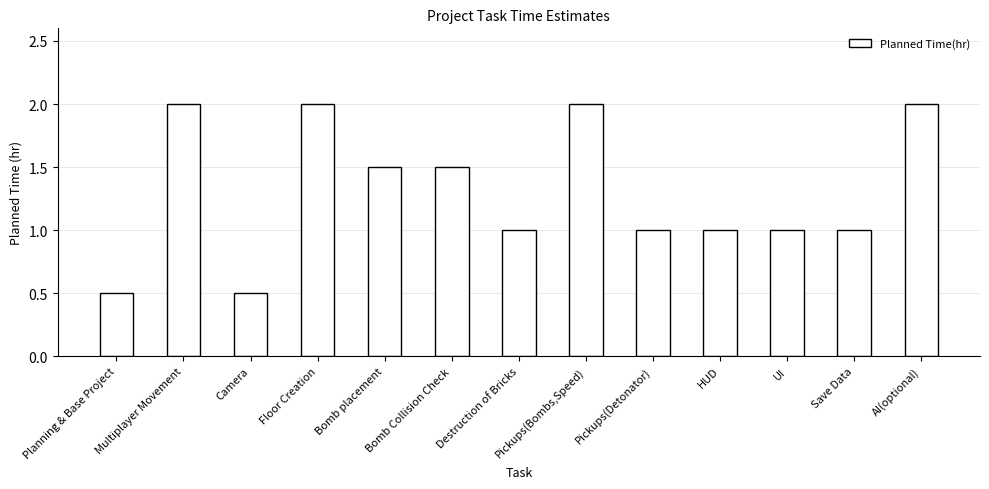

What is the value of the 9th bar from the left?

1.0